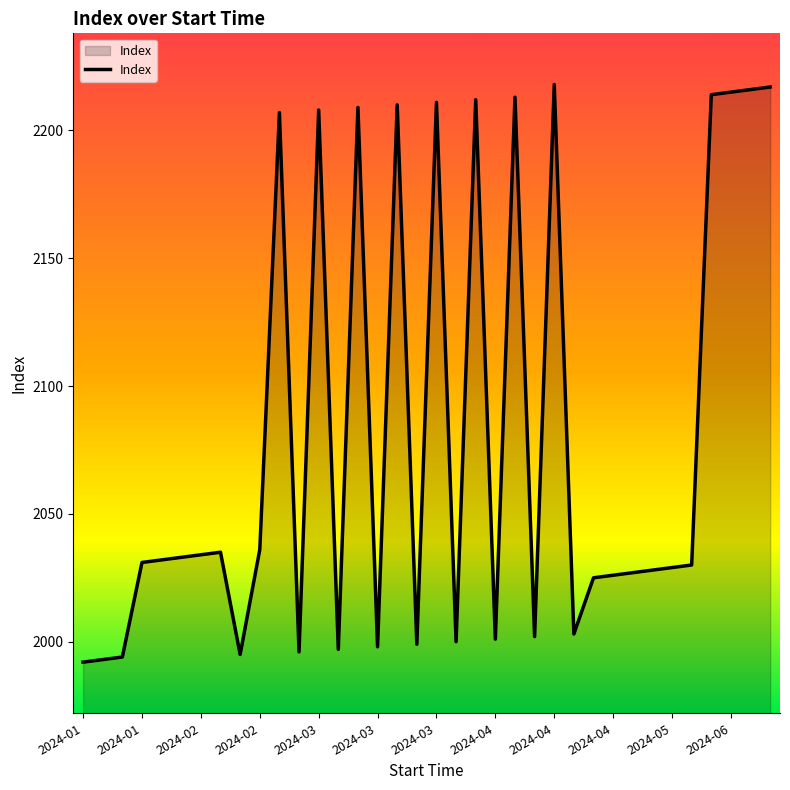

What is the smallest value displayed?

1992